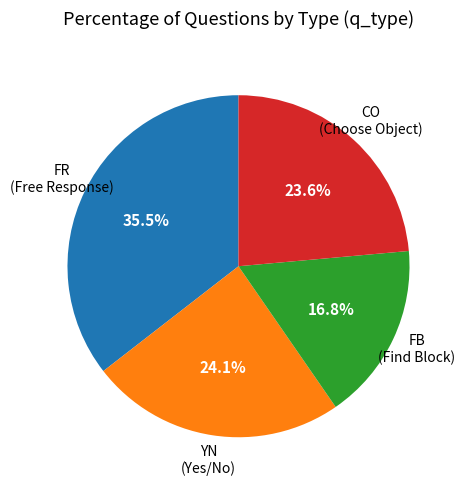

Is there a majority slice in this chart?

No